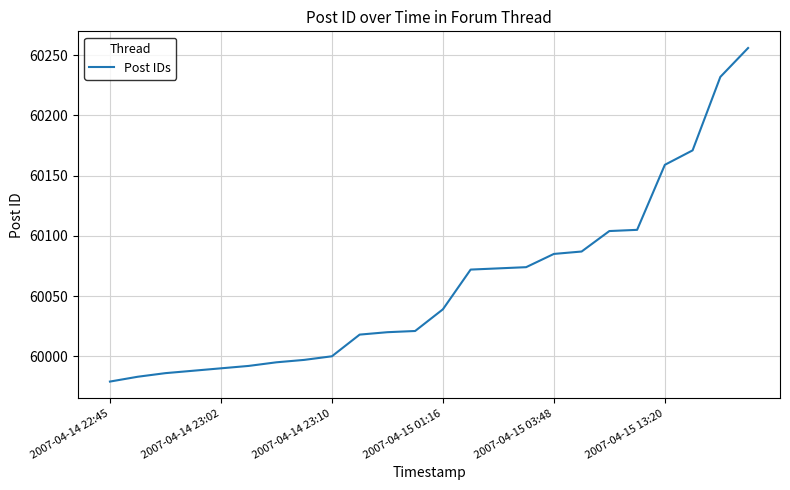

What is the difference between the maximum and minimum values?

277